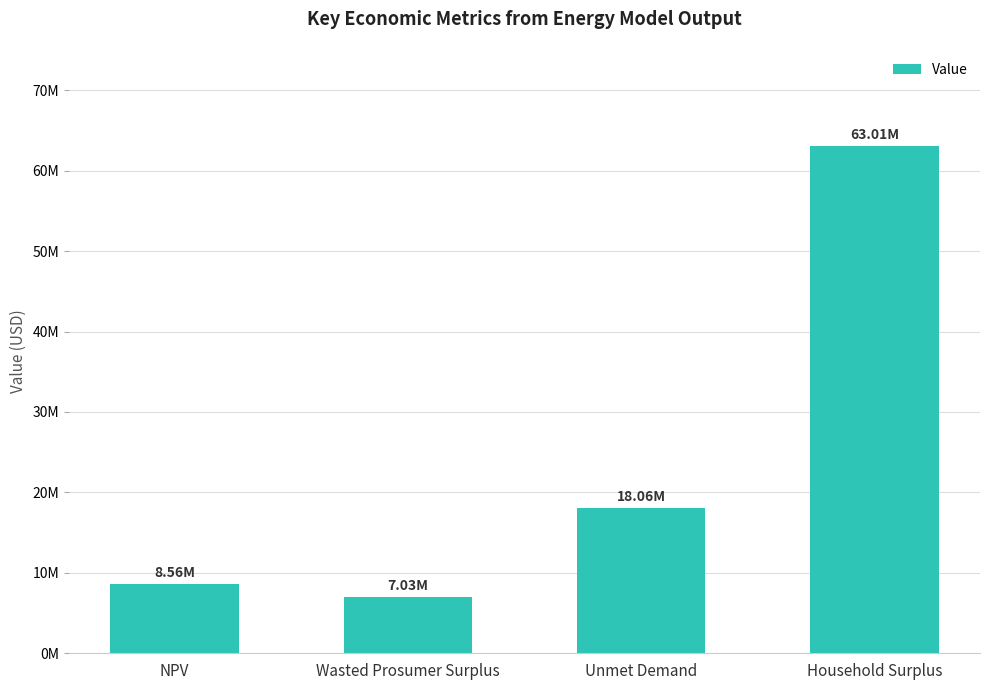

Are the bars horizontal?

No